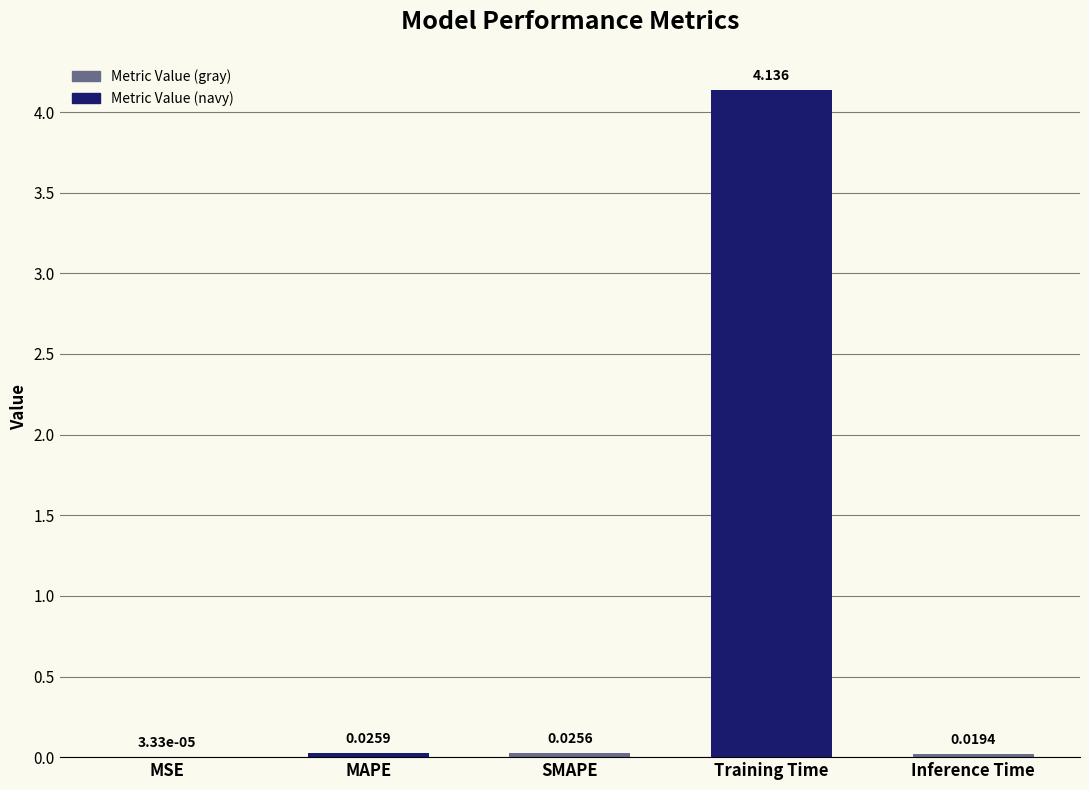

Which label corresponds to the largest value in the chart?

Training Time